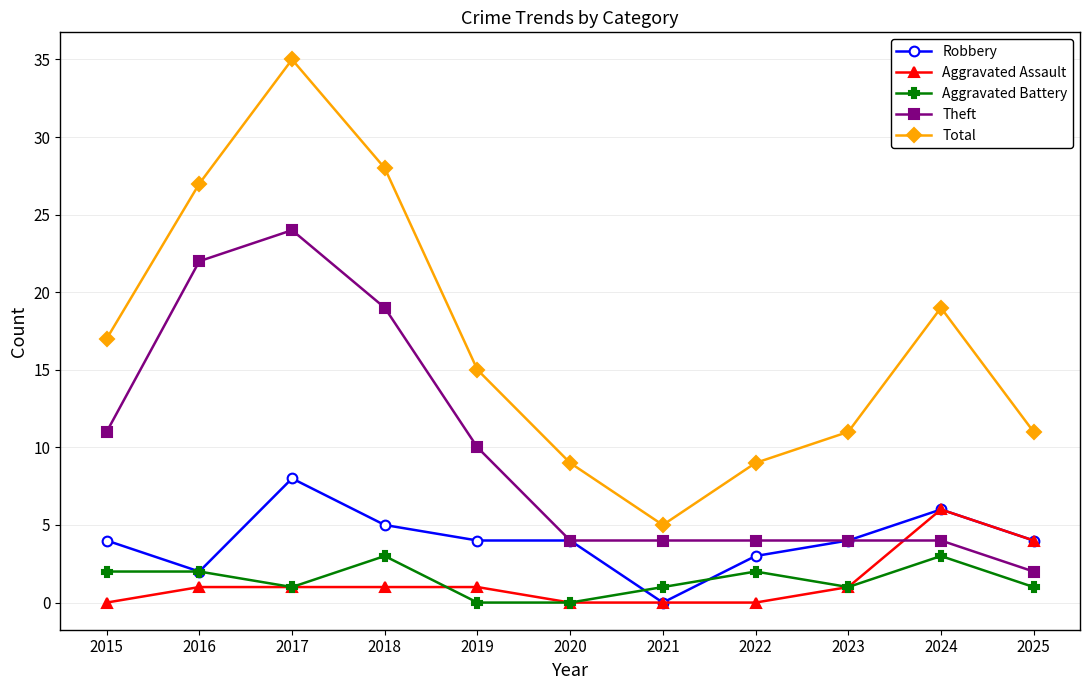

The Robbery series shows 5 at 2018. True or false?

True